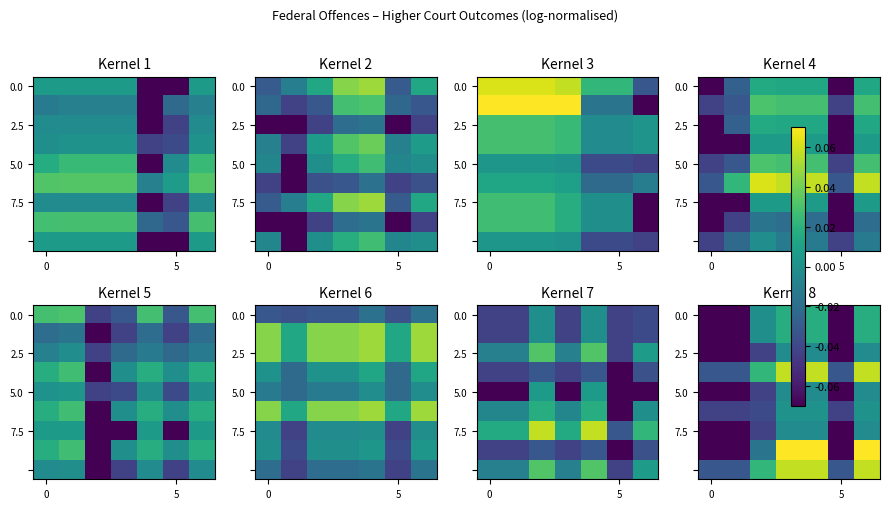

What is the minimum value shown in the chart?

-0.1